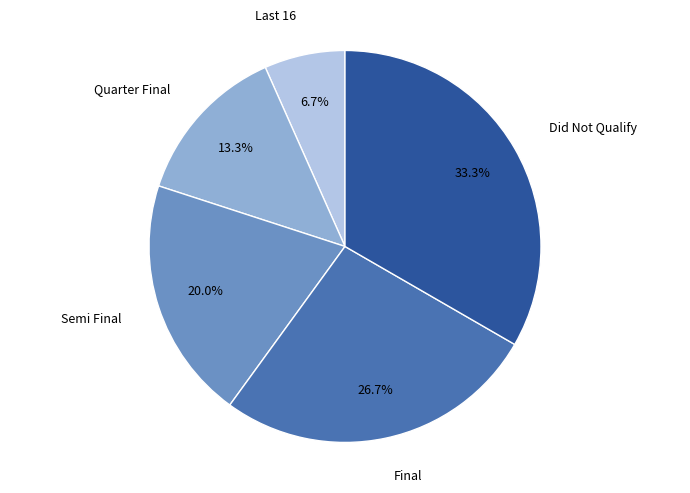

Is there a majority slice in this chart?

No